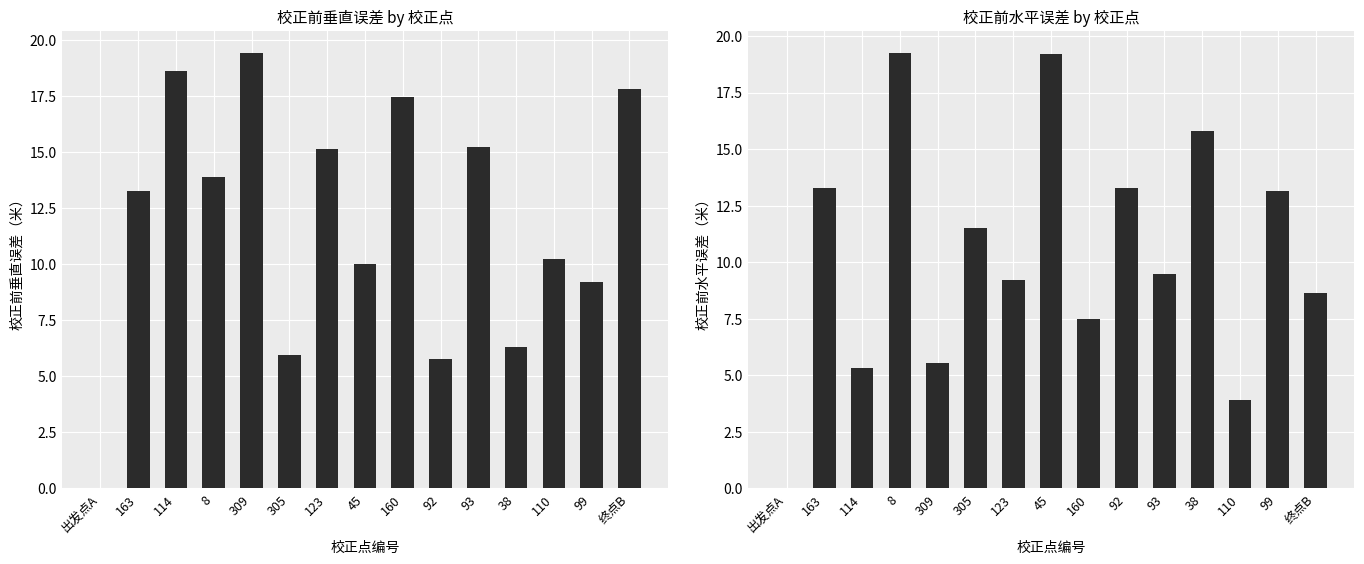

At how many categories does at least one series exceed 8?

14